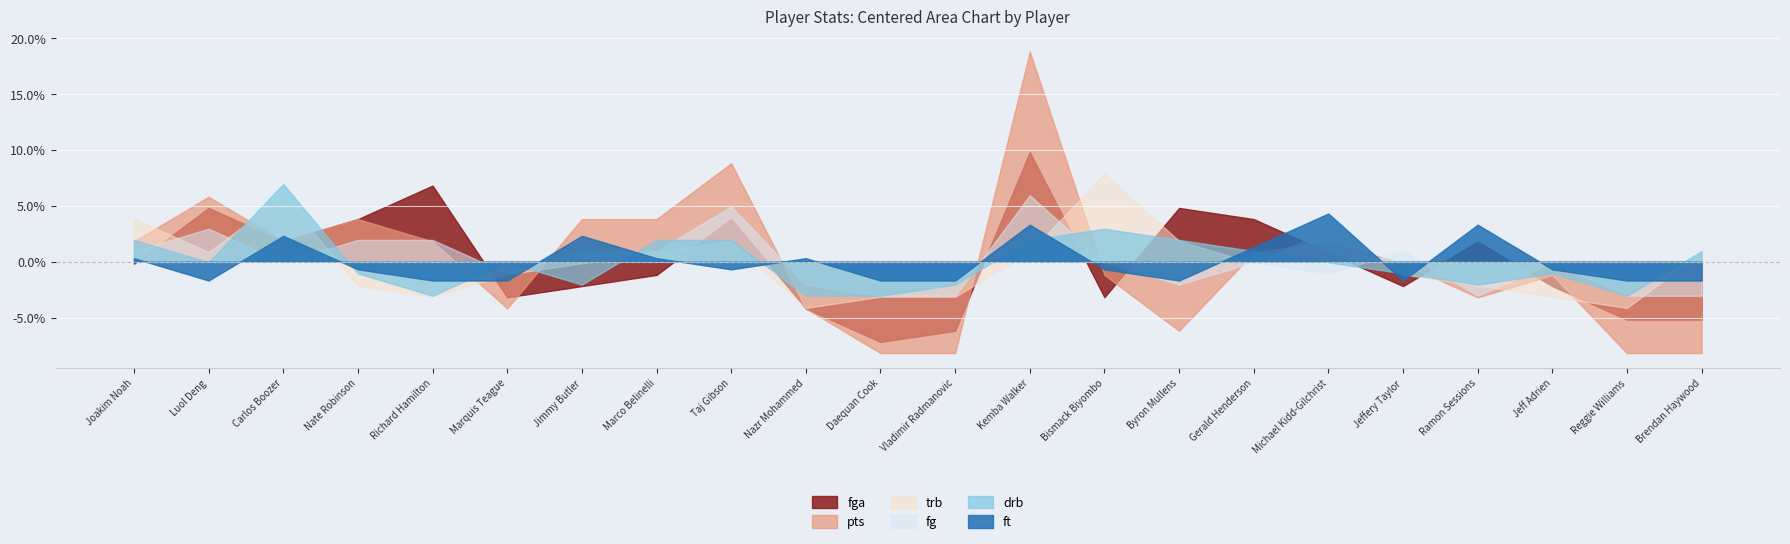

What is the total value across all series at Marquis Teague?

-11.3